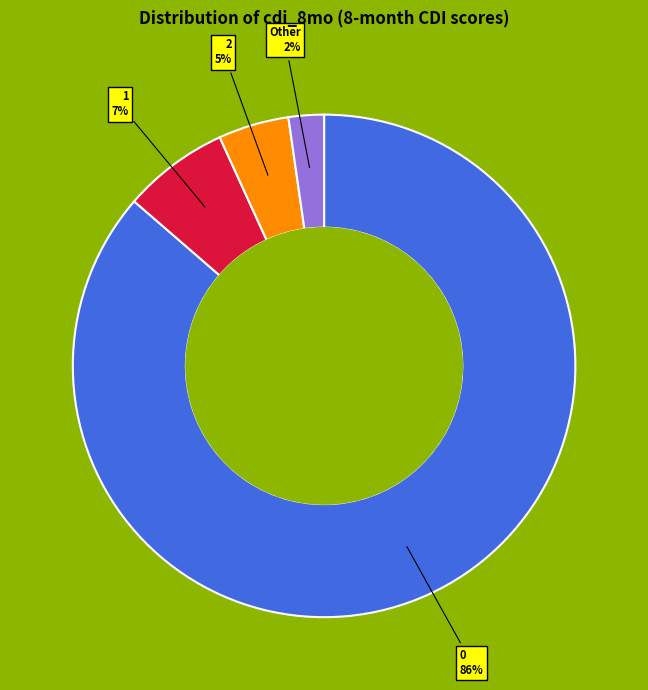

To the nearest percent, what is the difference between the largest and smallest slice percentages?

84%